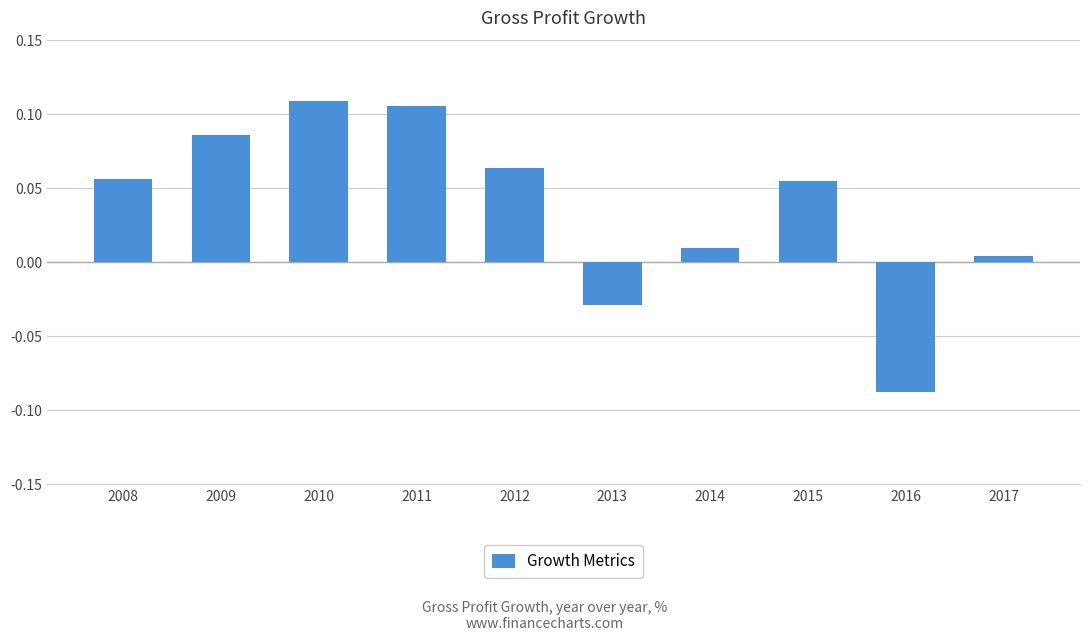

Are the bars grouped side by side (vs. stacked)?

No